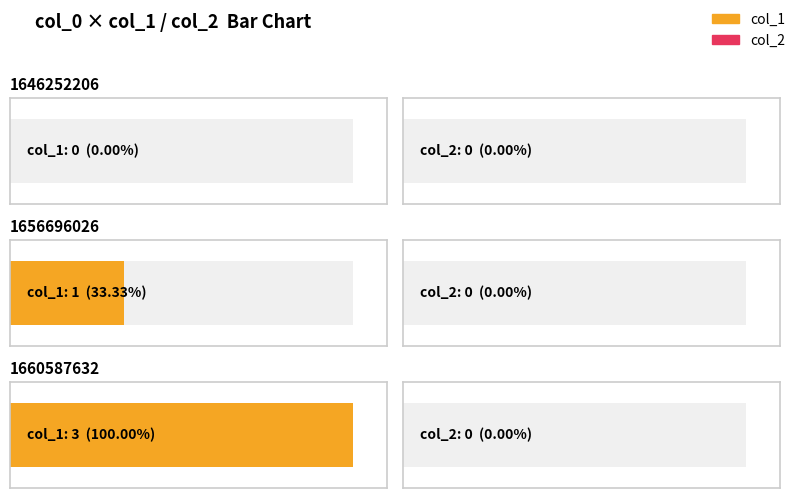

Reading left to right, what are all the values shown in this chart?

col_1: 1646252206=0	1656696026=1	1660587632=3
col_2: 1646252206=0	1656696026=0	1660587632=0